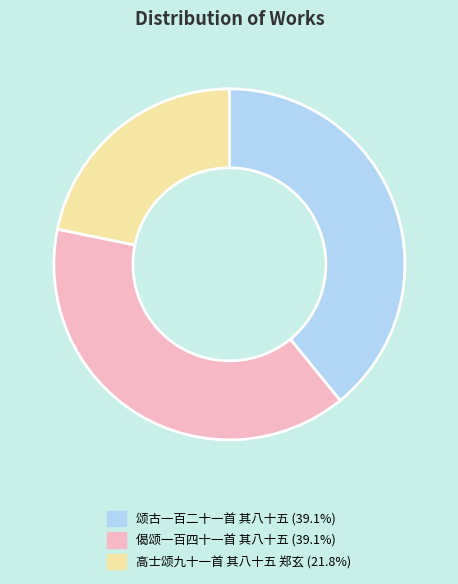

Which has a higher value, 高士颂九十一首 其八十五 郑玄 or 颂古一百二十一首 其八十五?

颂古一百二十一首 其八十五